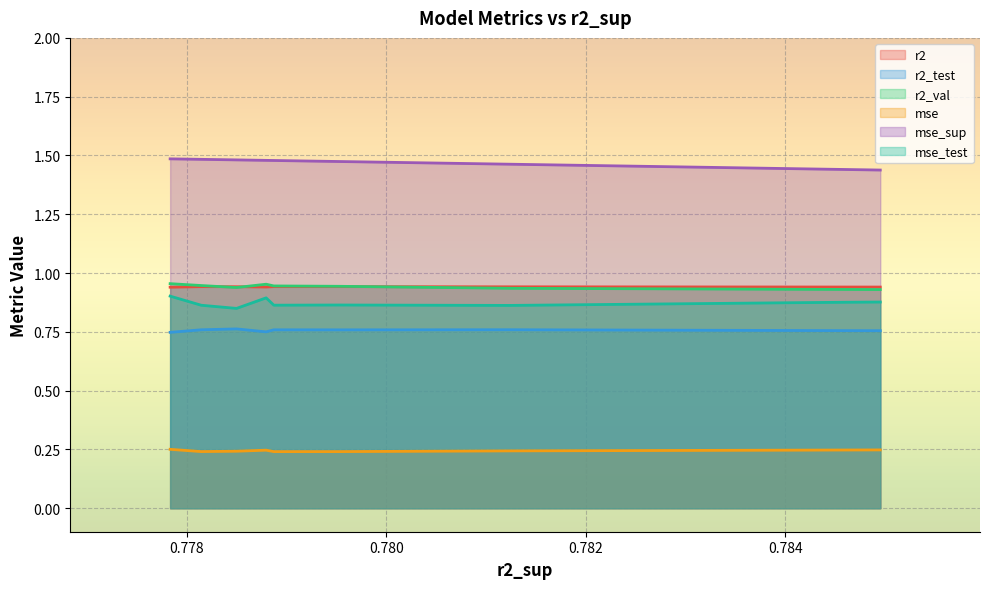

True or false: r2_test and r2_val cross at least once.

False